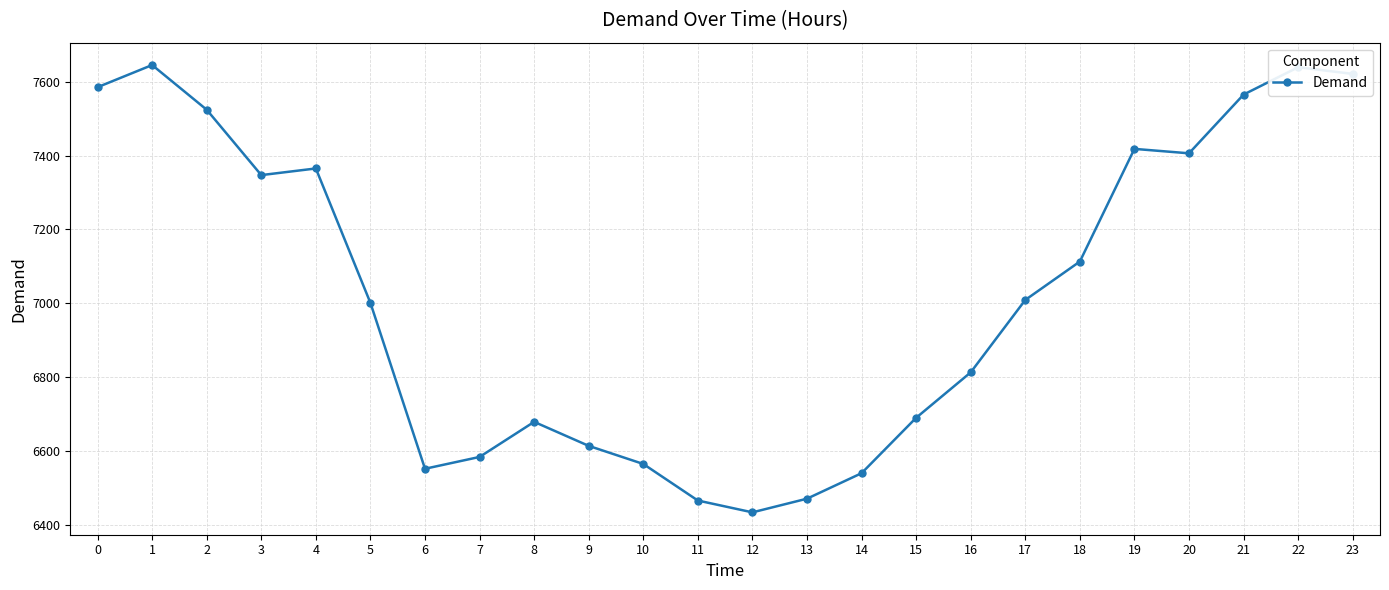

What is the greatest value displayed?

7645